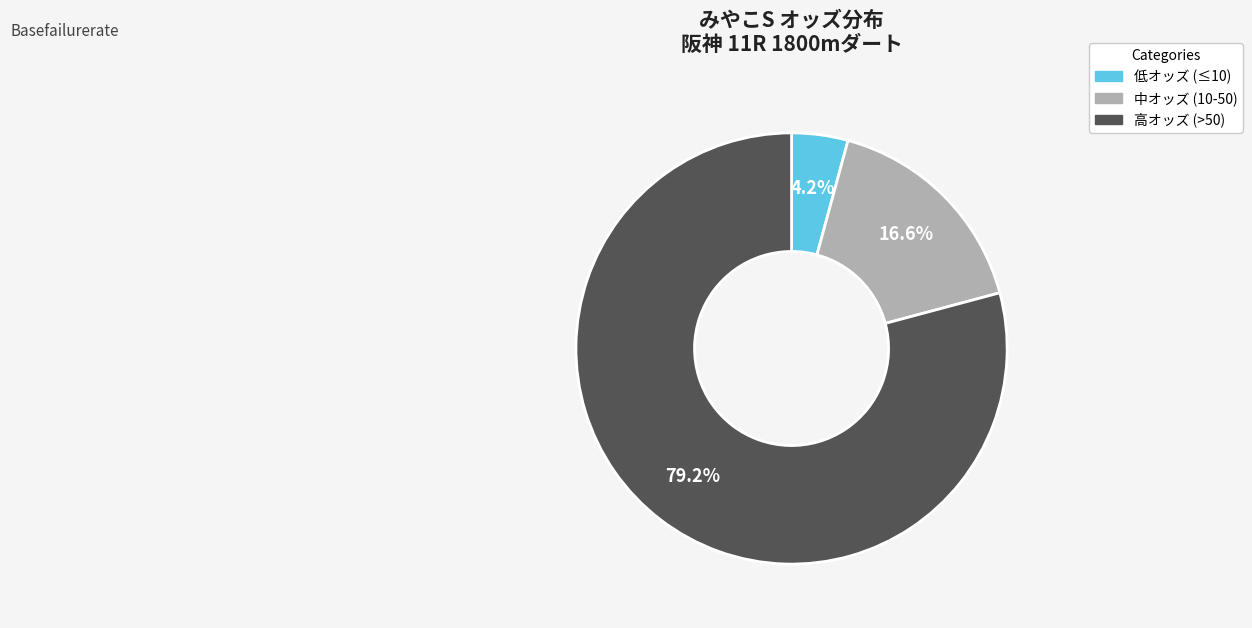

To the nearest percent, what is the average slice percentage?

33%